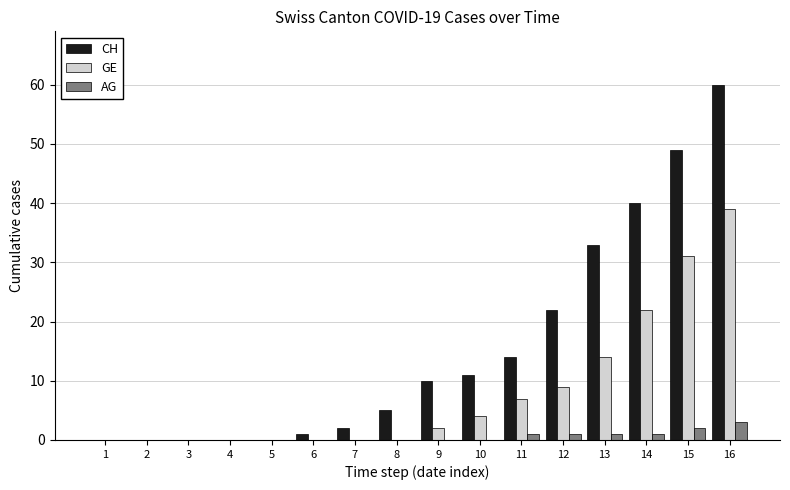

What is the sum of all GE values?

128